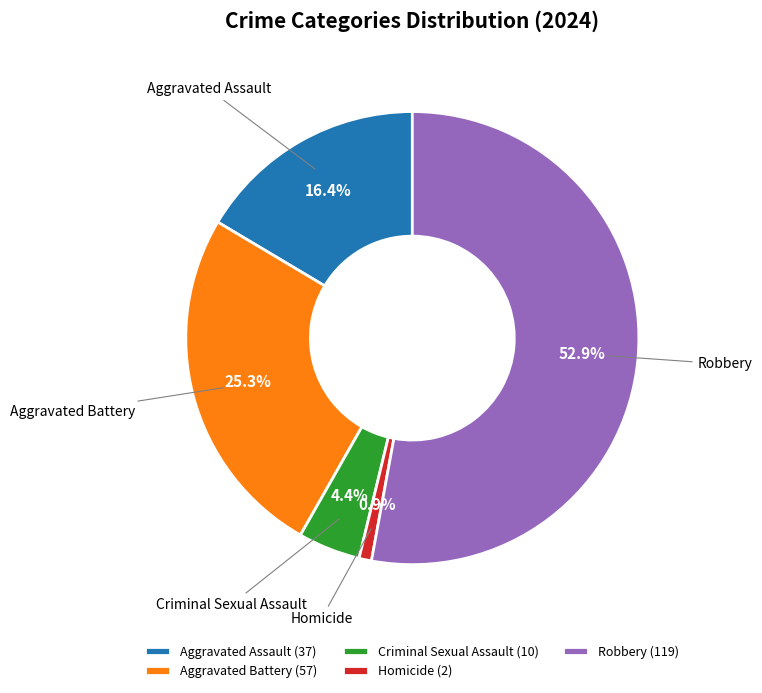

Which slice represents more than half of the pie?

Robbery